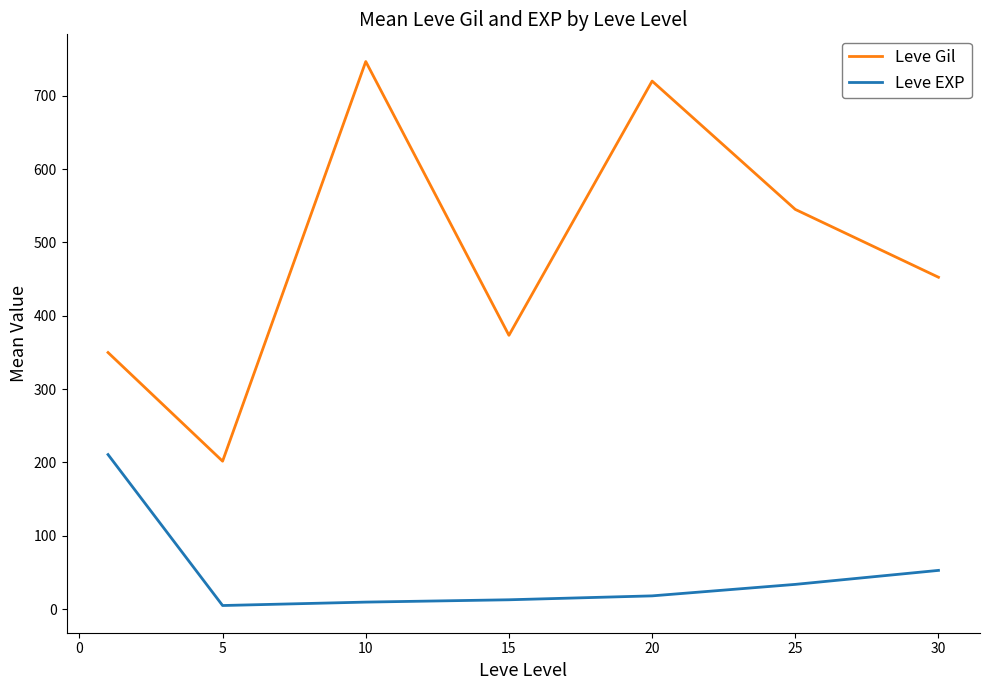

What is the average value of the Leve Gil series?

484.1